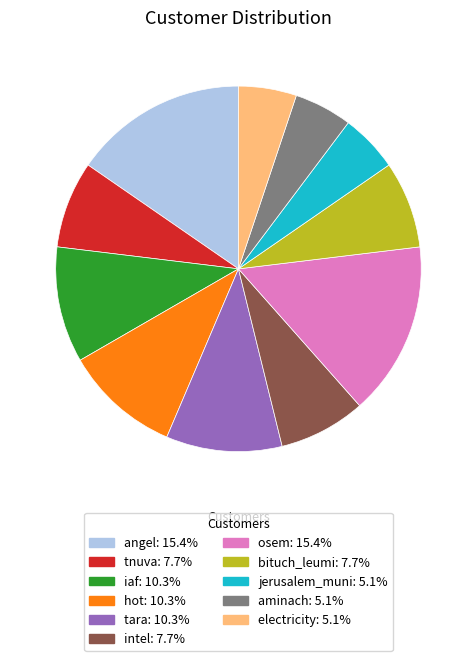

Is it true that iaf is 1% of the pie?

False